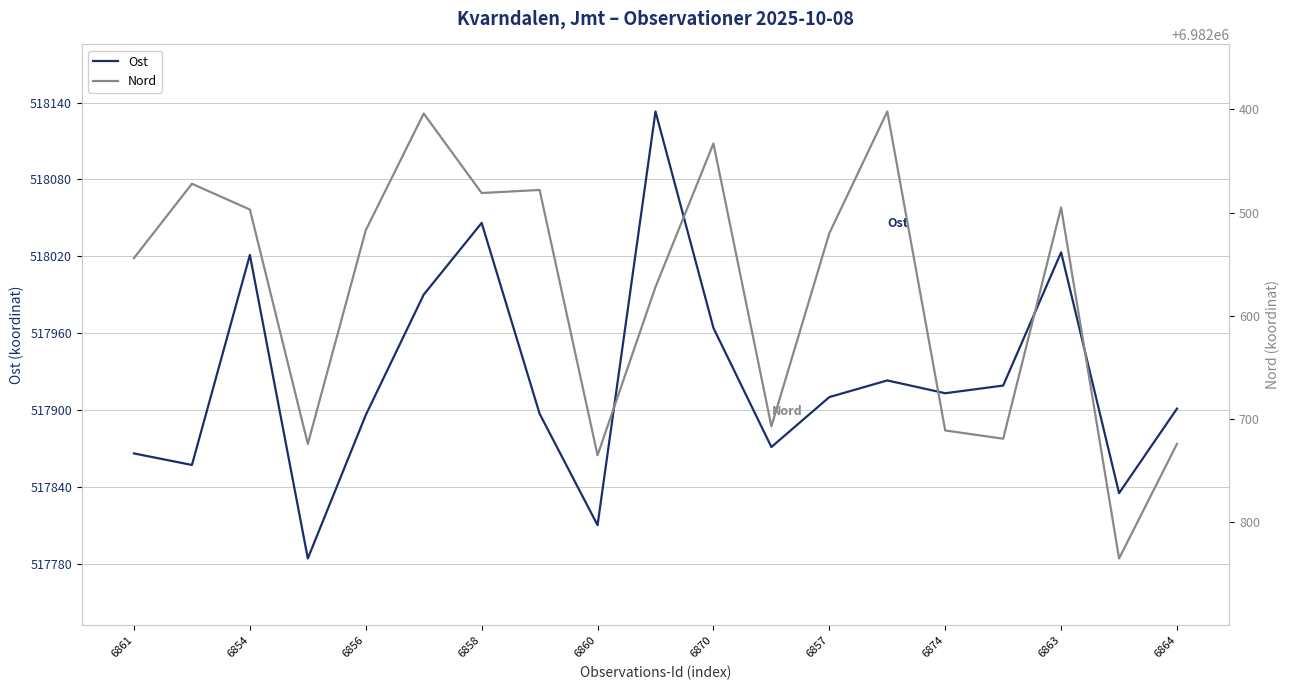

What is the highest value of the Nord series?

6982835